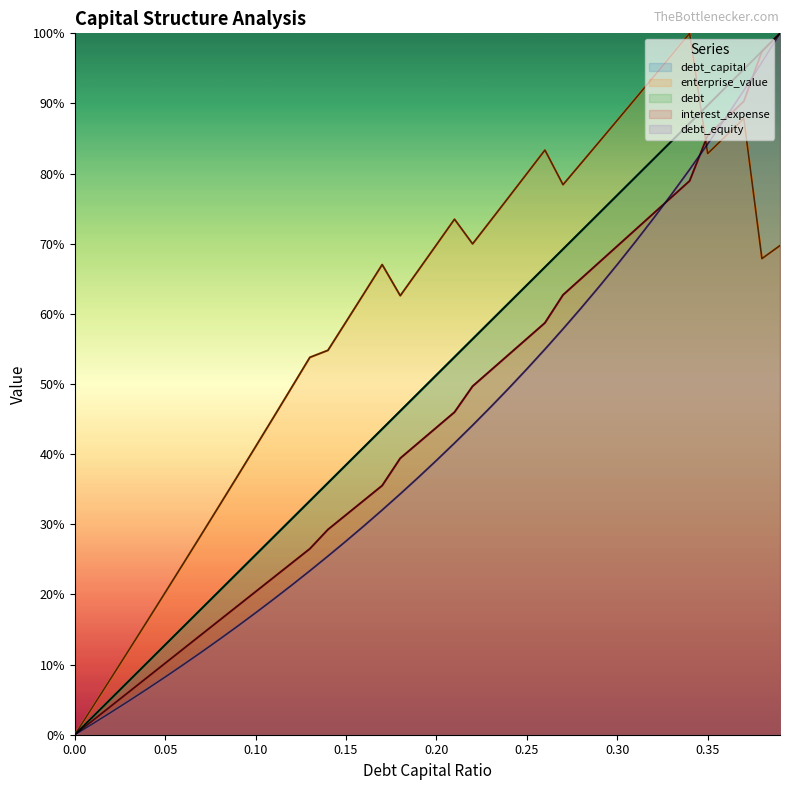

What is the value of the debt point at the 7th from the left?

0.2